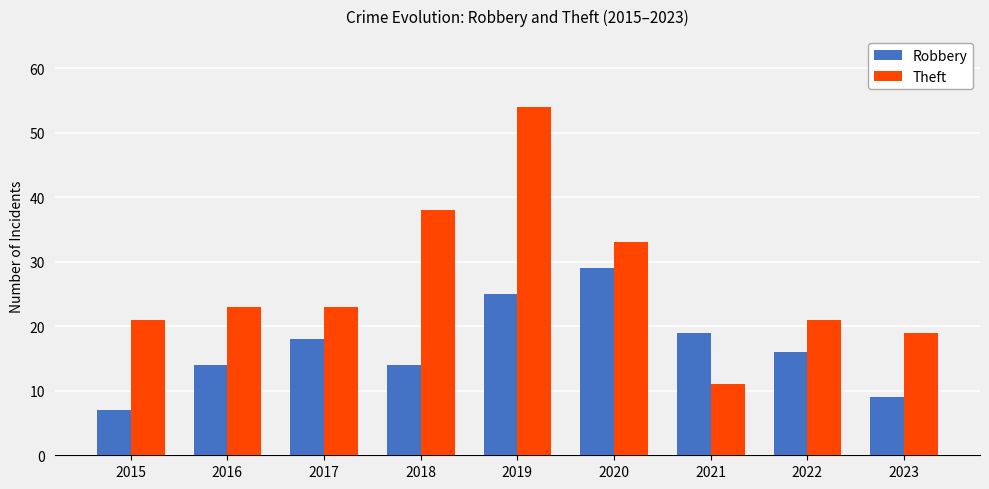

What is the sum of all Theft values?

243